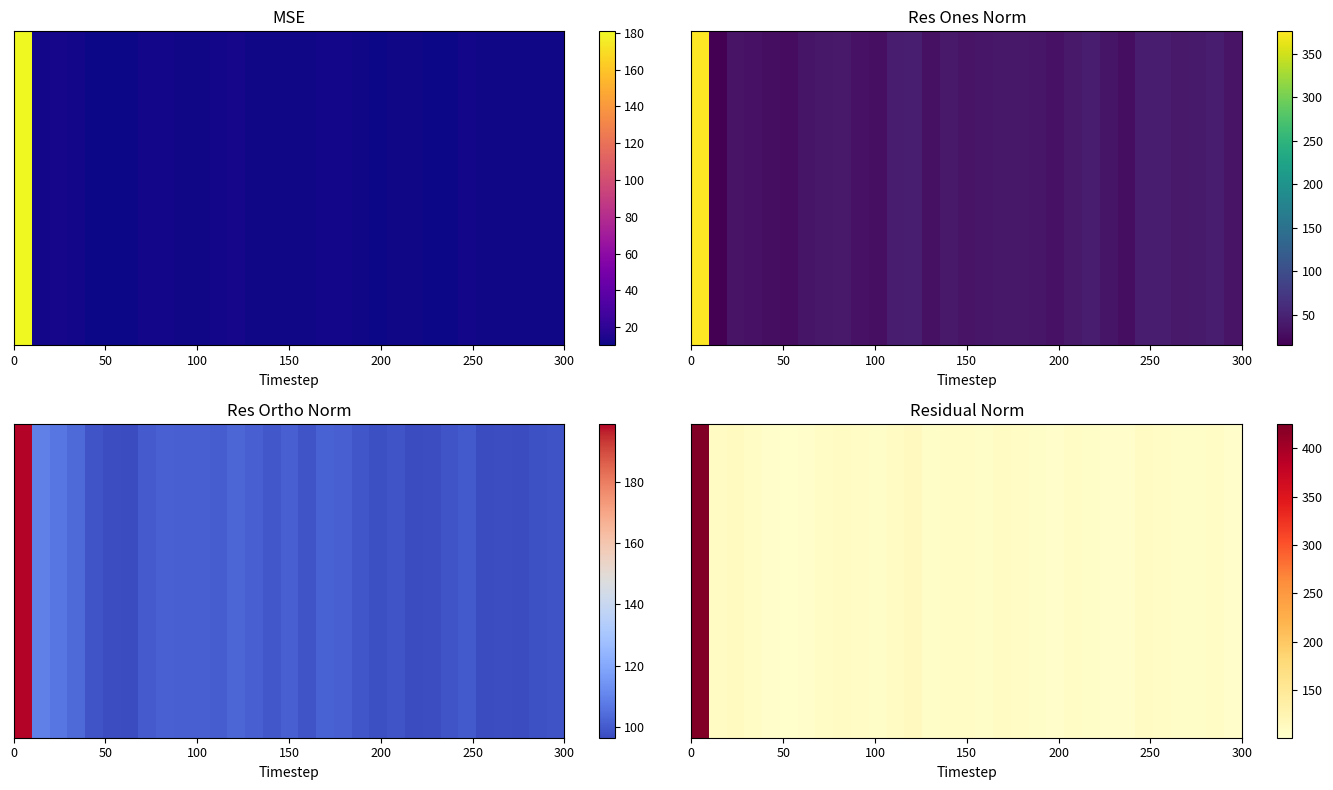

At which category does the chart reach its minimum across all series?

250